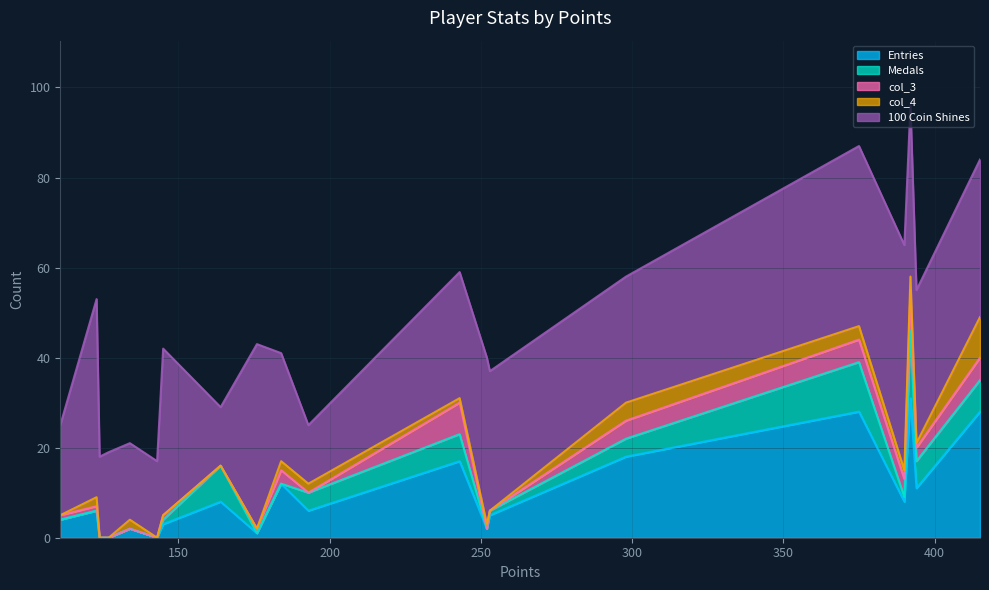

What is the difference between the maximum and minimum values in the Medals series?

15